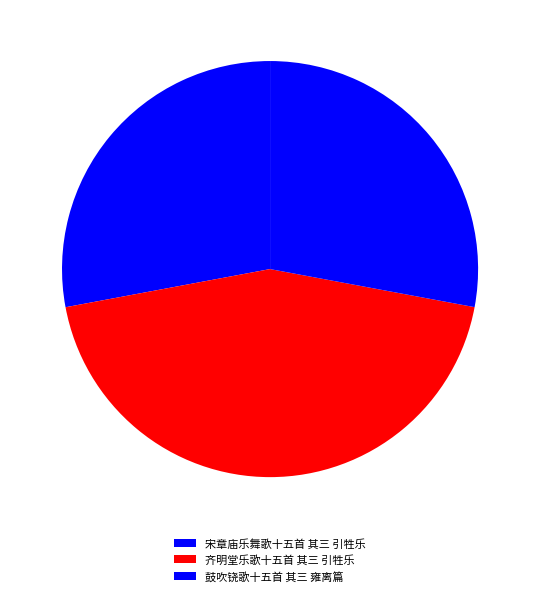

How many segments does this pie chart have?

3